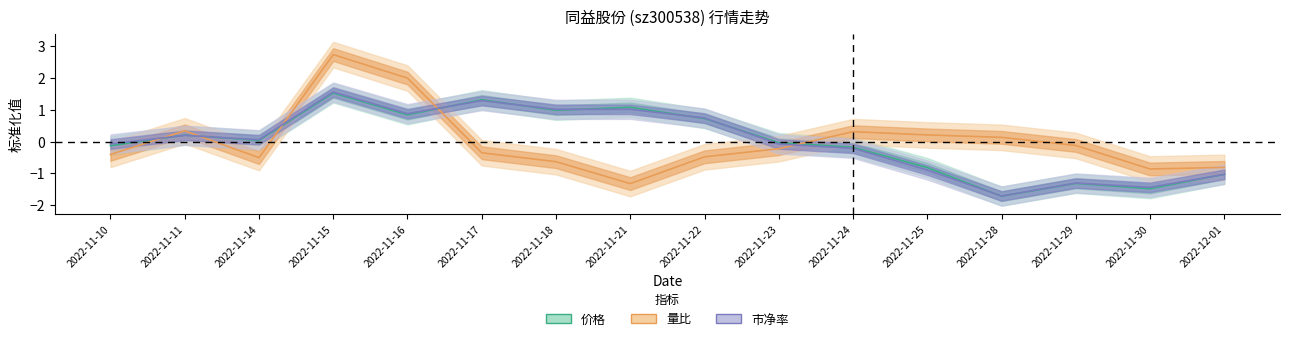

True or false: 价格 and 市净率 intersect in this chart.

True